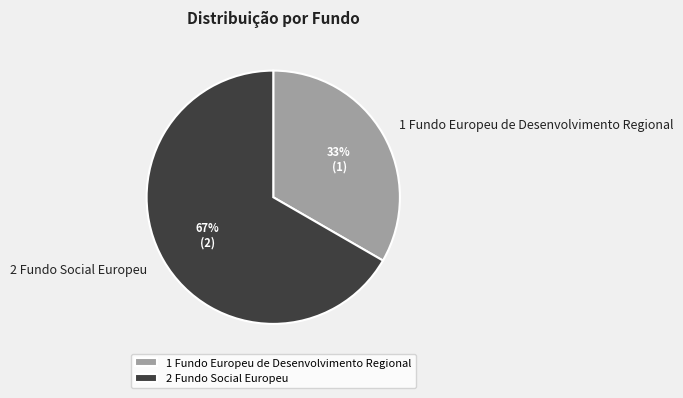

True or false: 2 Fundo Social Europeu accounts for 67% of the total.

True